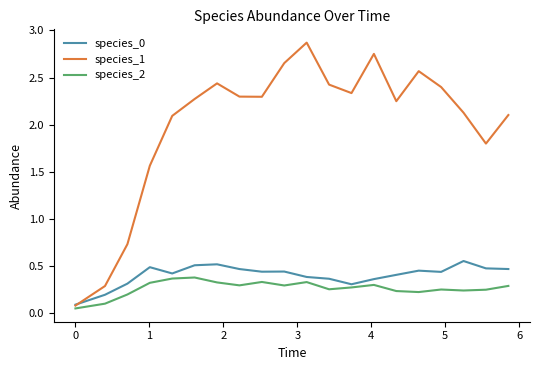

What is the maximum value shown in the chart?

2.9